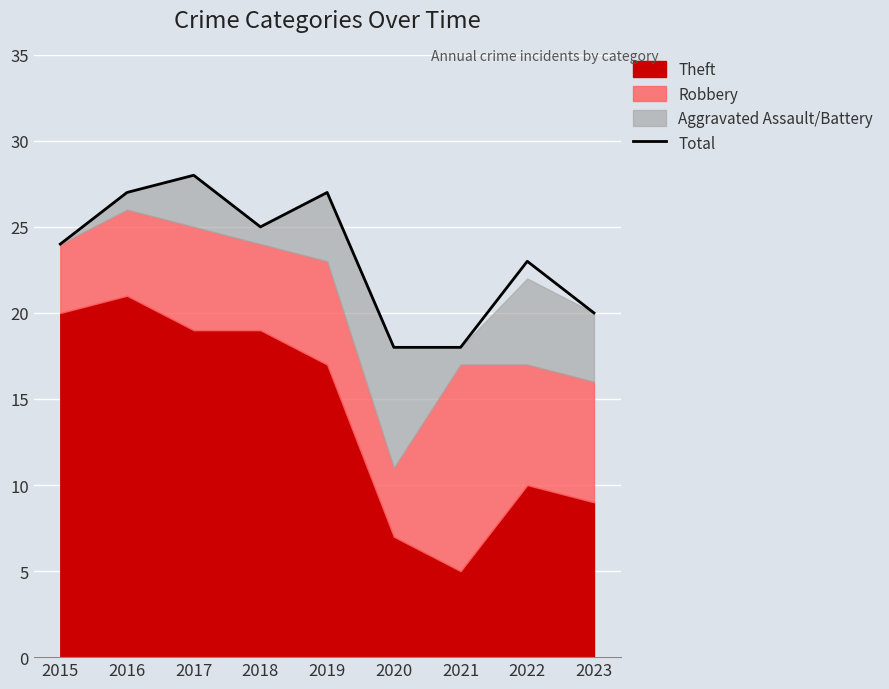

What is the ratio of the value at 2015 to the value at 2021?

1.3